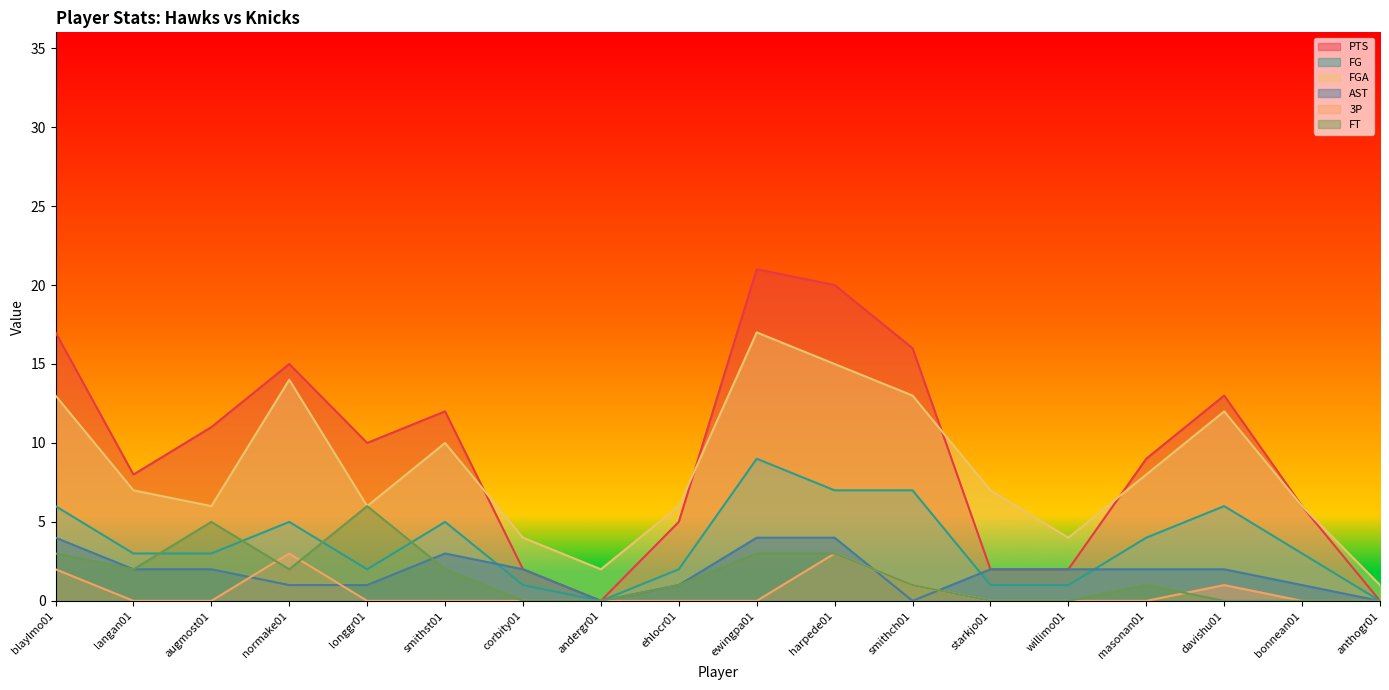

How many data points does each series have?

18